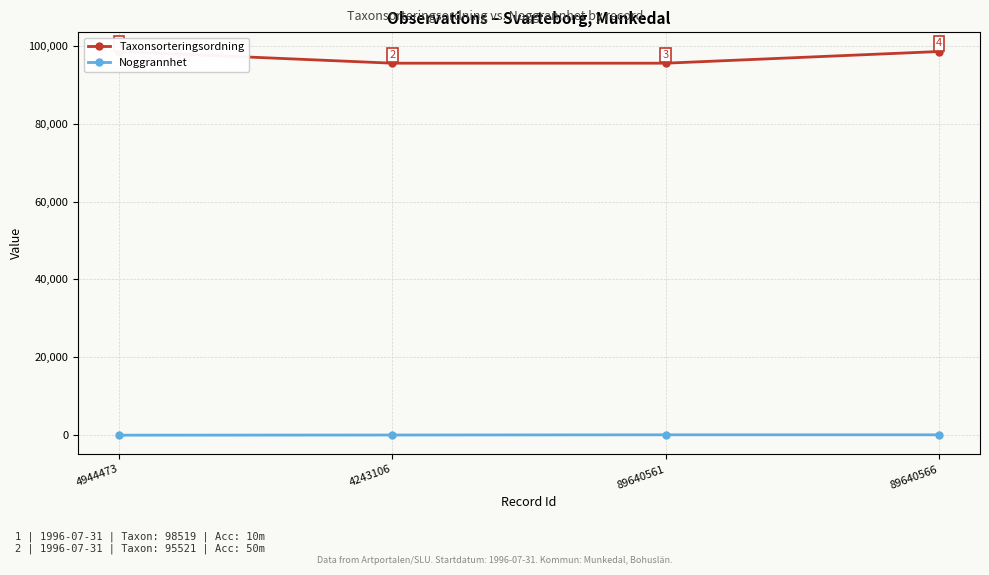

Which label corresponds to the smallest value in the chart?

4944473